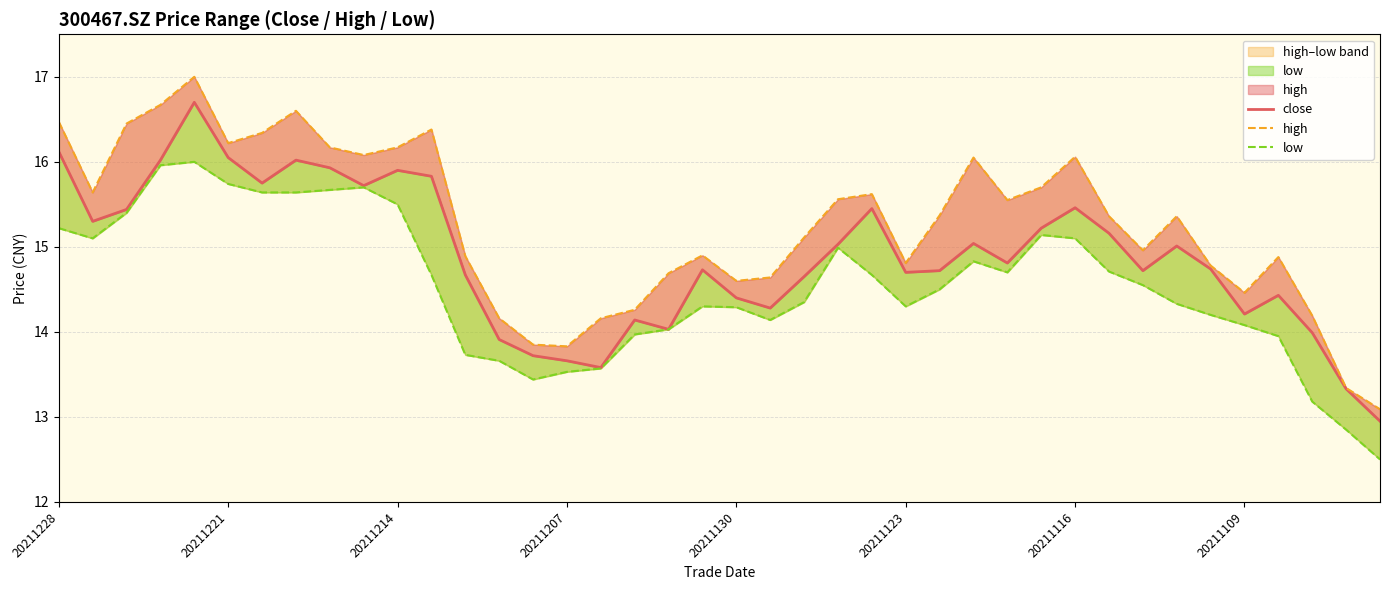

What is the highest value of the high series?

17.0